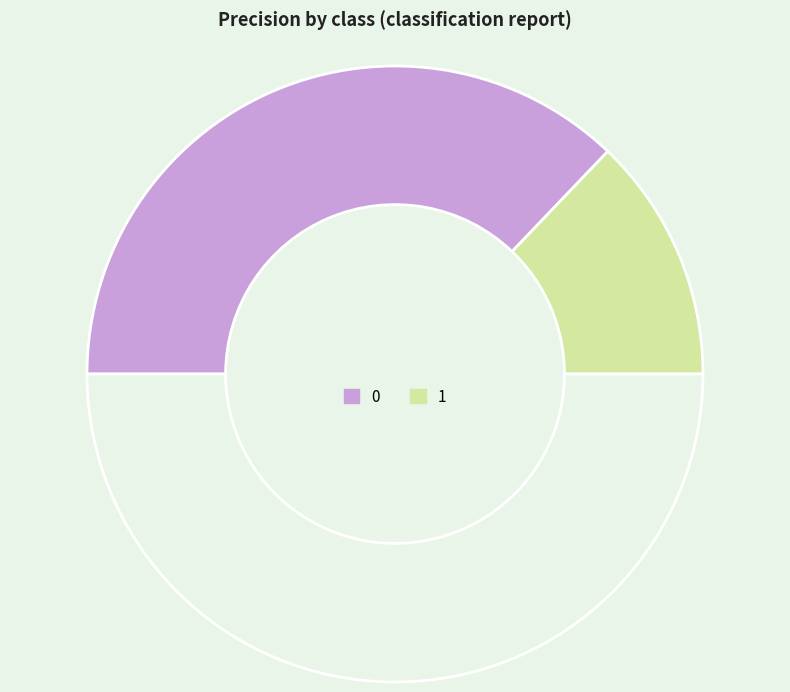

Is there any slice that represents more than half of the pie?

Yes